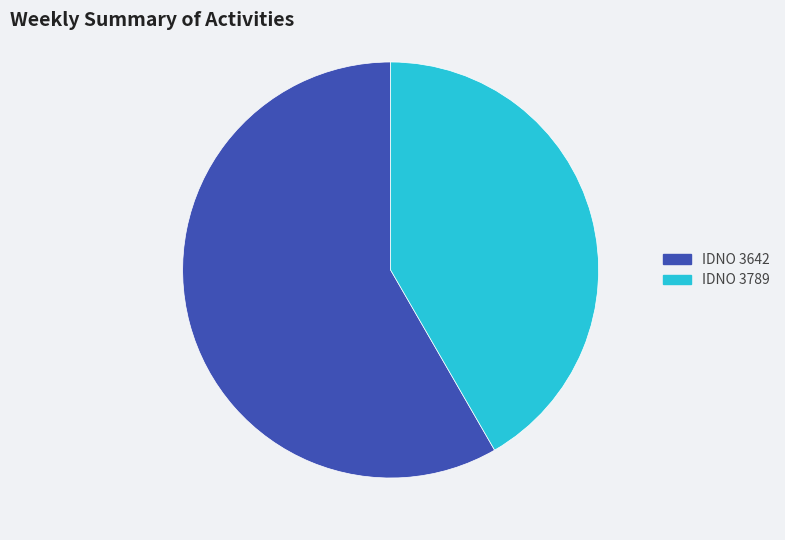

Combined, do IDNO 3642 and IDNO 3789 account for over 50%?

Yes